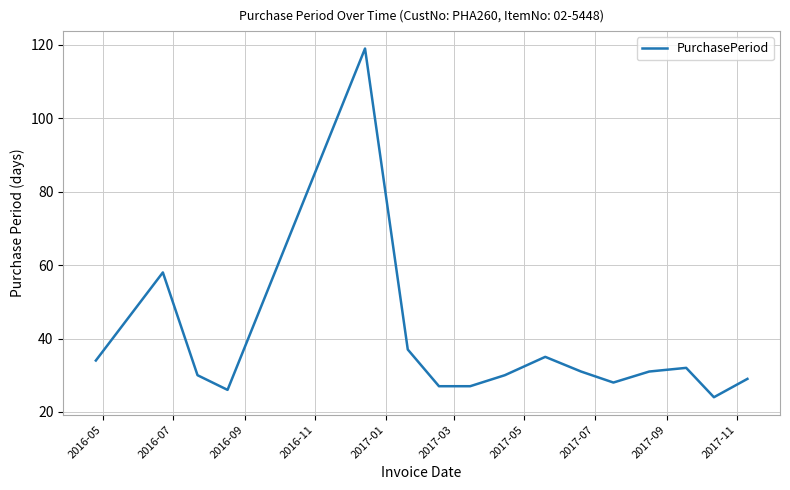

What is the smallest value displayed?

24